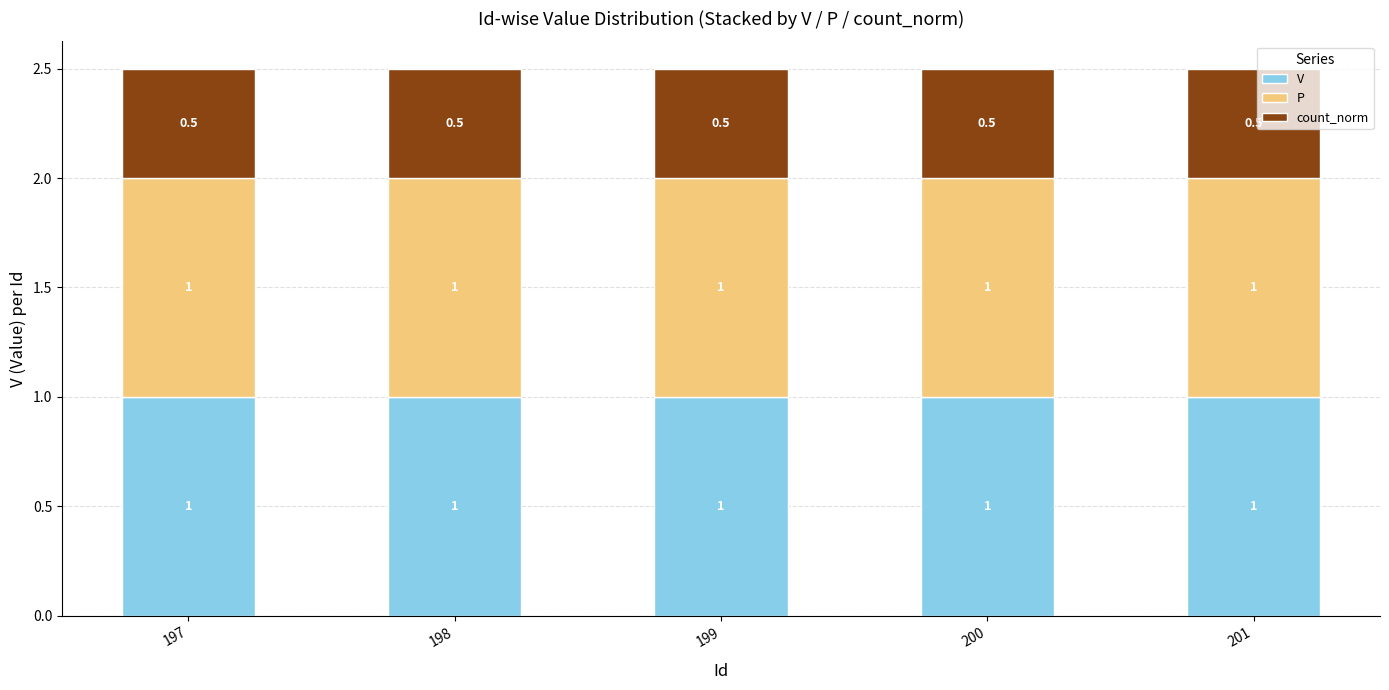

The value of V at 201 is 1.3. True or false?

False